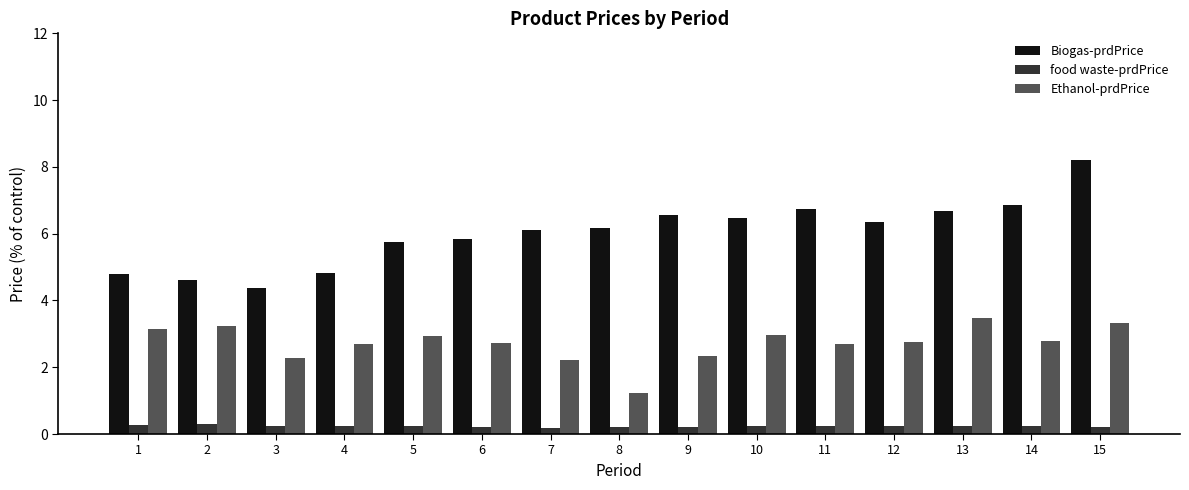

What is the approximate value of Biogas-prdPrice at 15?

8.2